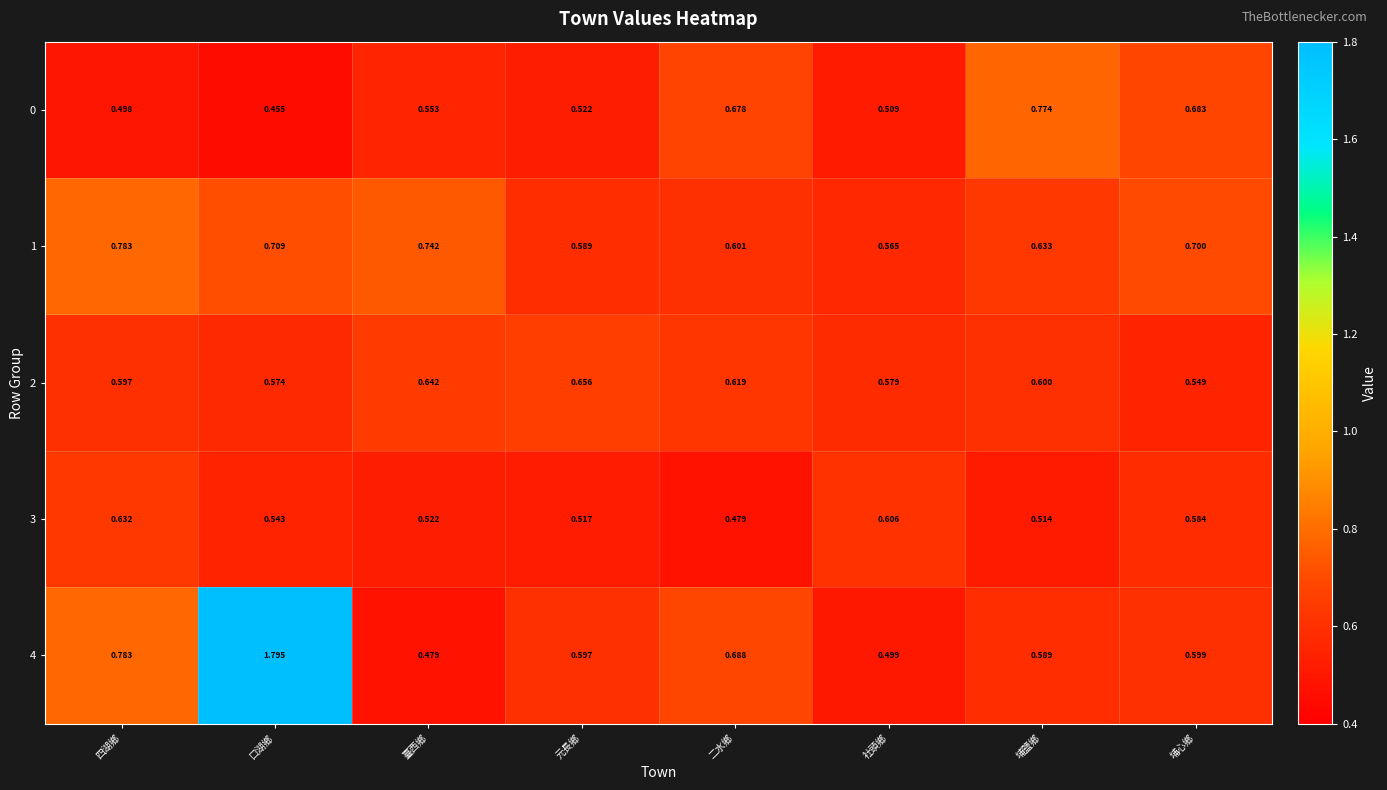

Which series changed the most between 臺西鄉 and 埔鹽鄉?

0